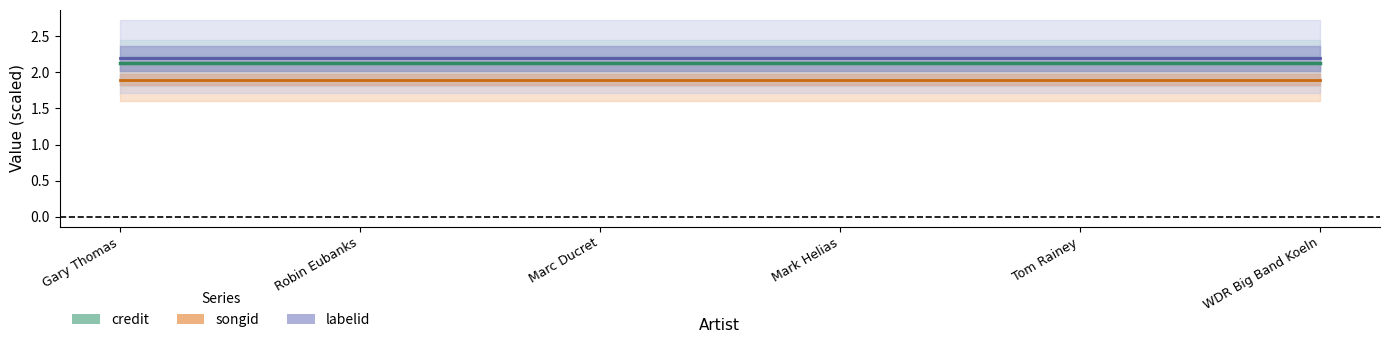

Does the chart have visible grid lines?

No